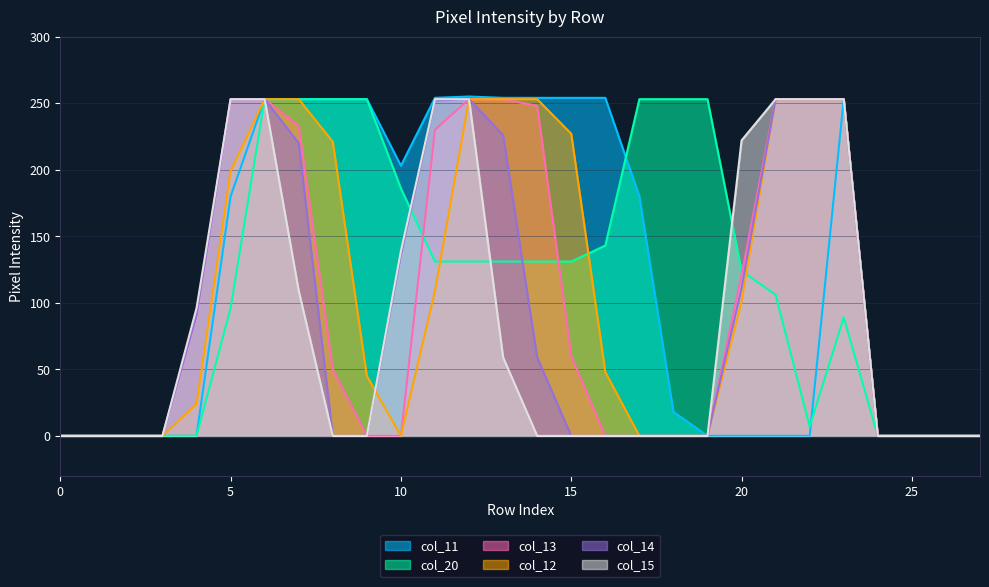

Is it true that col_15 equals 222 at 20?

True